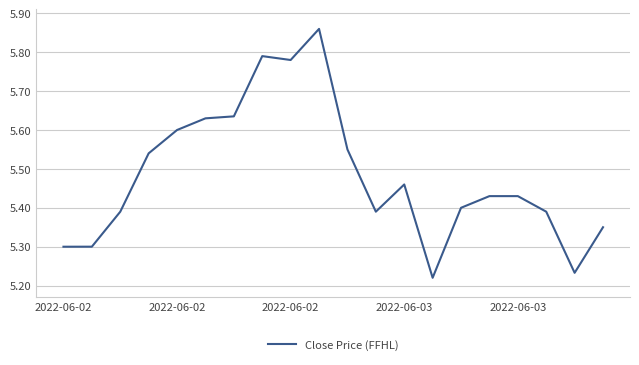

What is the difference between the maximum and minimum values?

0.6